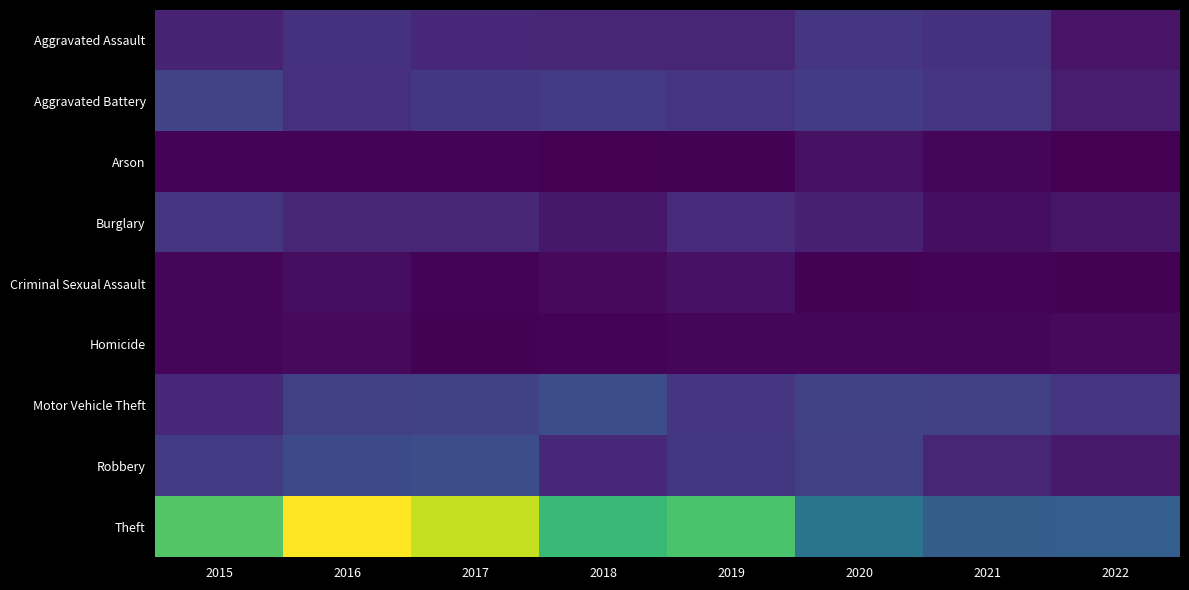

Which label corresponds to the largest value in the chart?

2016